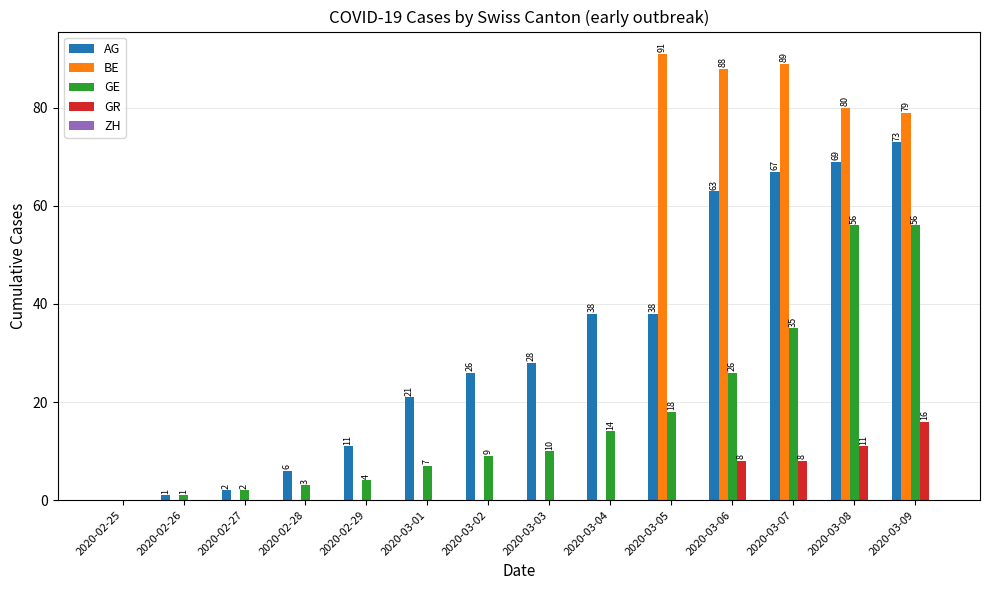

What is the total value across all series at 2020-02-28?

9